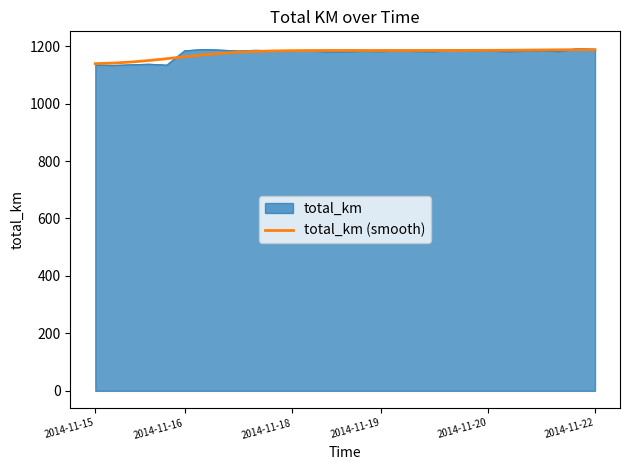

Which series has the largest range (max minus min)?

total_km